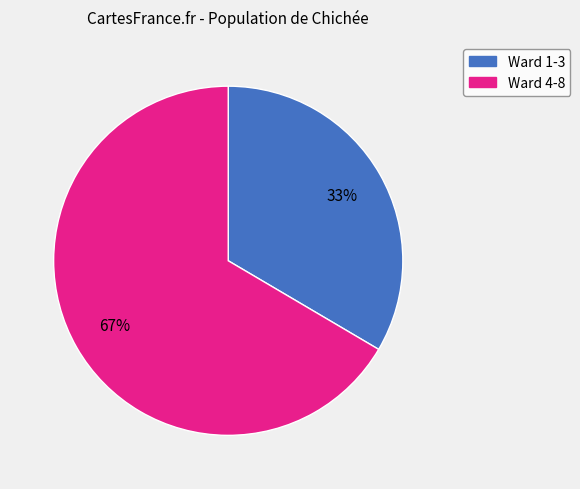

Do Ward 4-8 and Ward 1-3 together represent more than half of the pie?

Yes